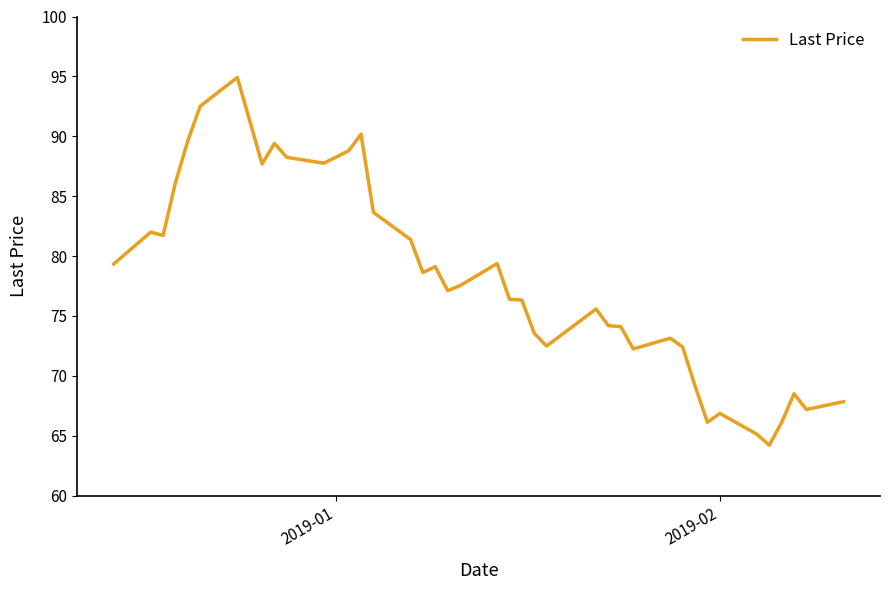

What is the minimum value shown in the chart?

64.2